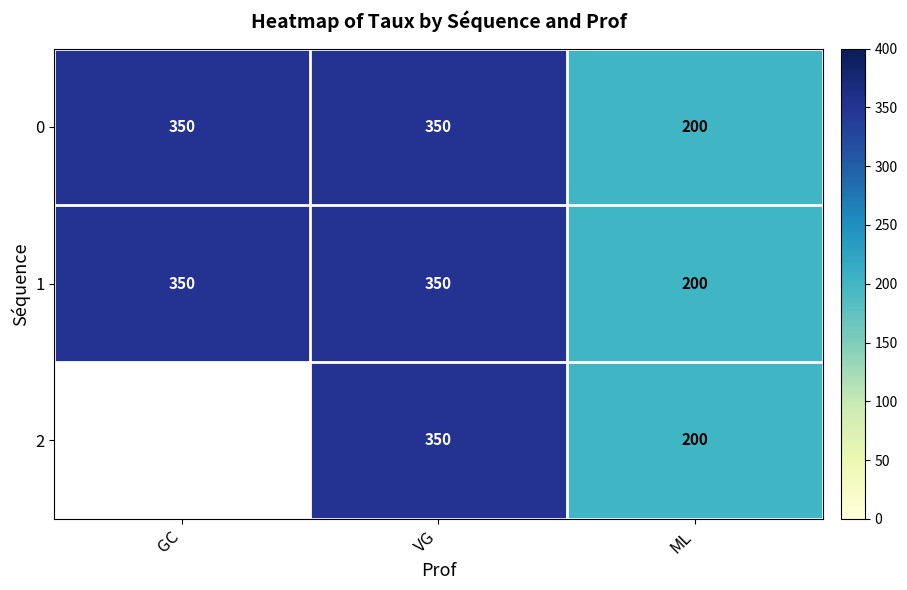

At how many categories does at least one series exceed 316?

2